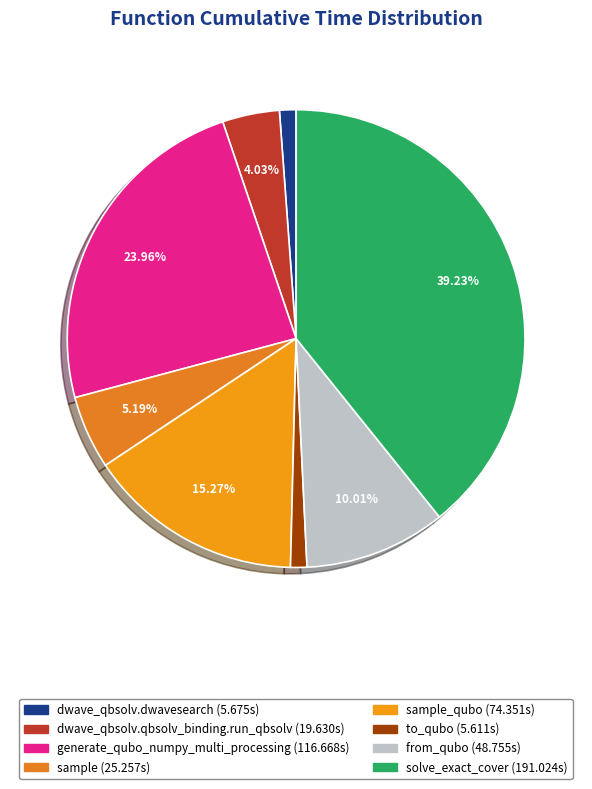

Which category has the smallest portion of the pie?

to_qubo